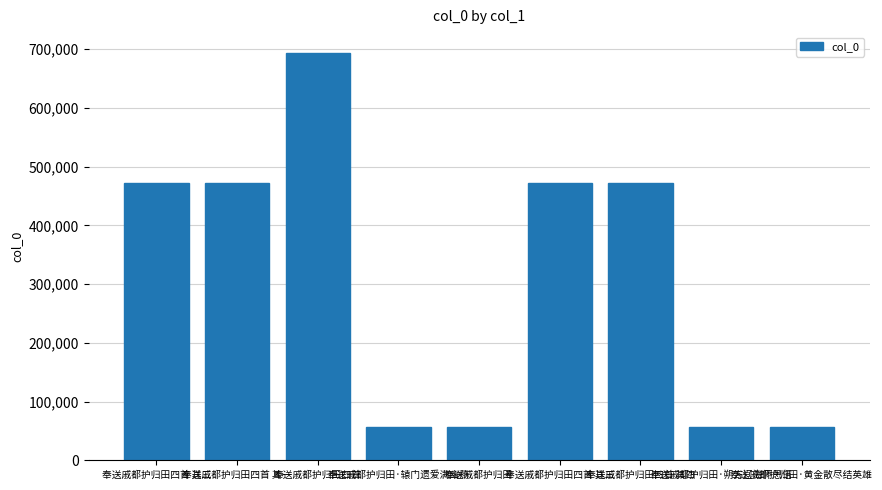

What is the label of the 1st bar from the right?

奉送戚都护归田·黄金散尽结英雄